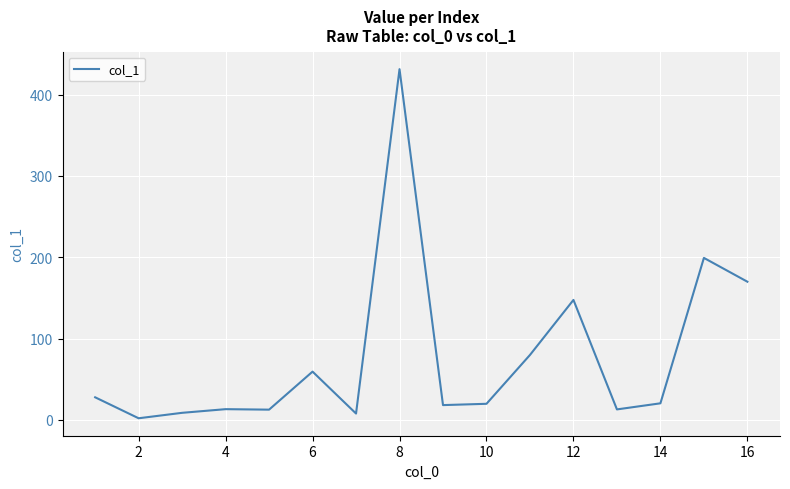

What is the average value?

76.8